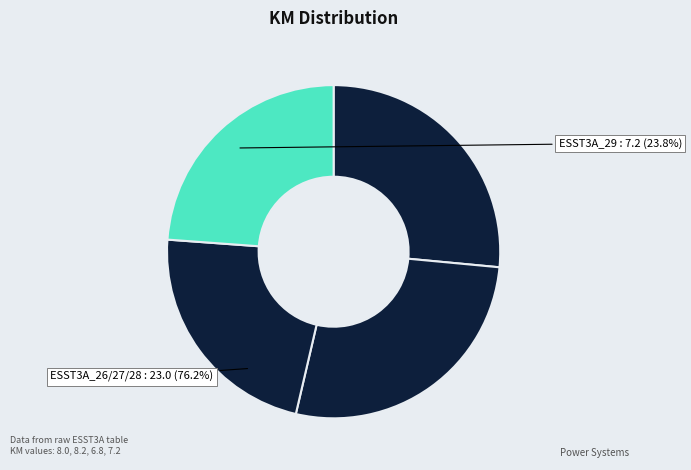

To the nearest percent, what is the difference between the largest and smallest slice percentages?

5%